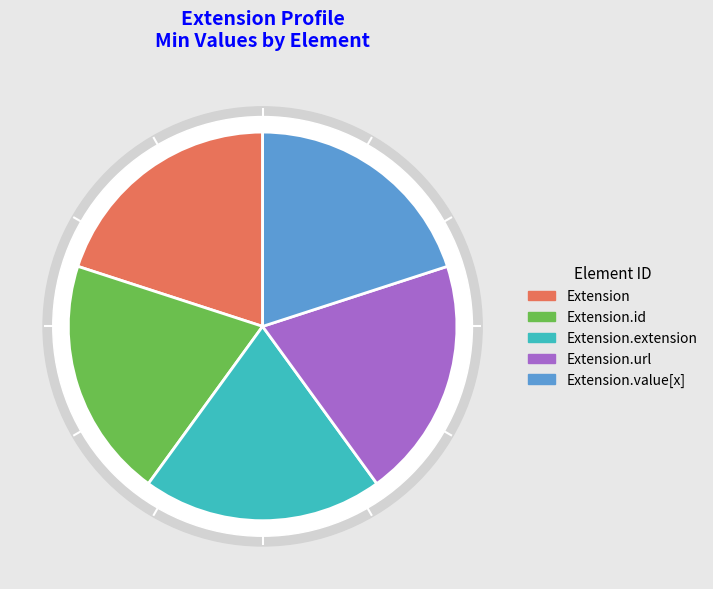

The Extension.value[x] slice represents 1% of the pie. True or false?

False